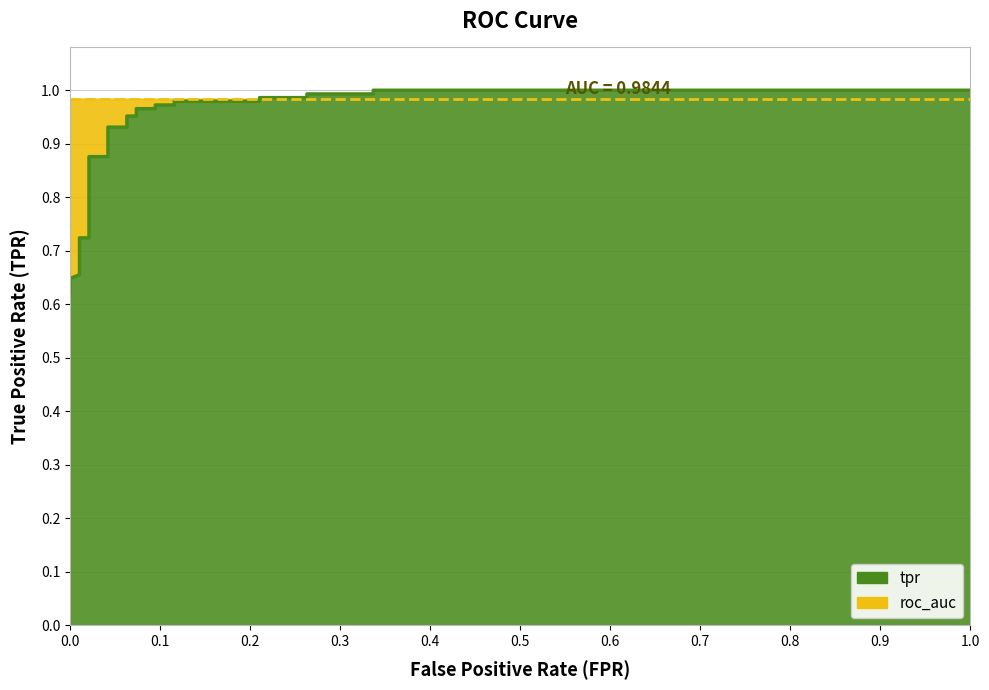

What is the smallest value displayed?

0.6